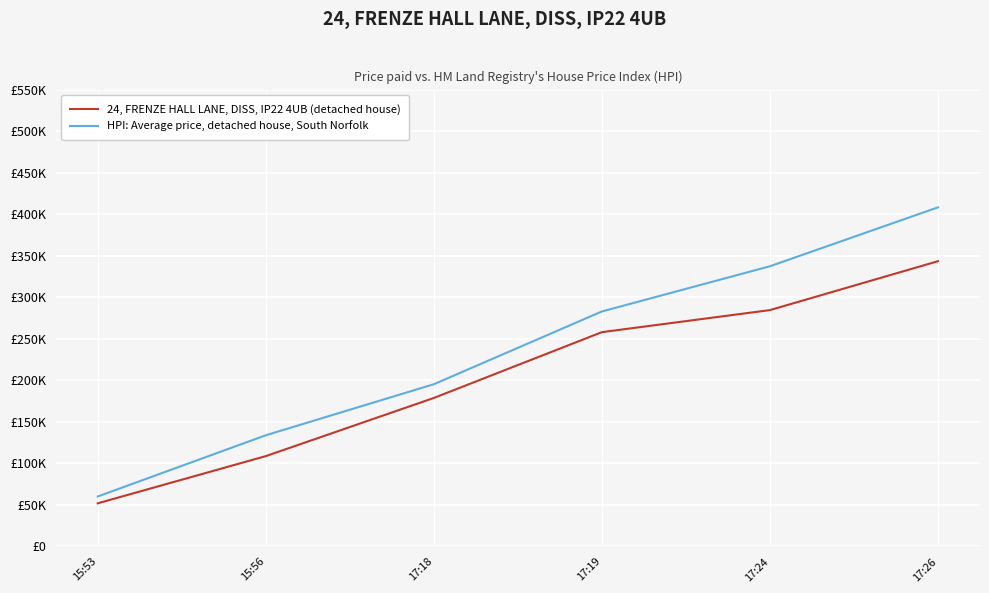

True or false: HPI: Average price, detached house, South Norfolk and 24, FRENZE HALL LANE, DISS, IP22 4UB (detached house) cross at least once.

False